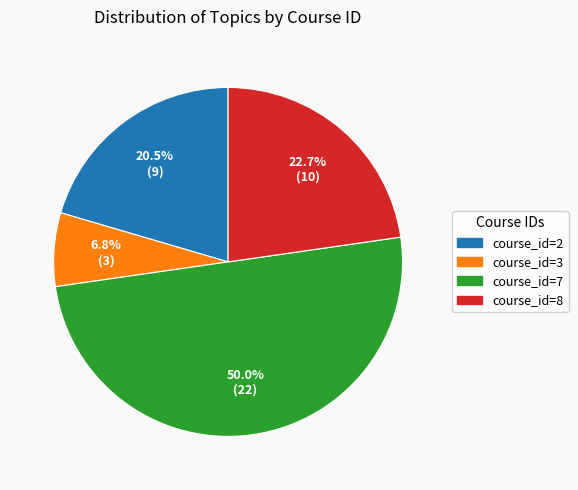

What percentage is NOT represented by course_id=3?

93.2%